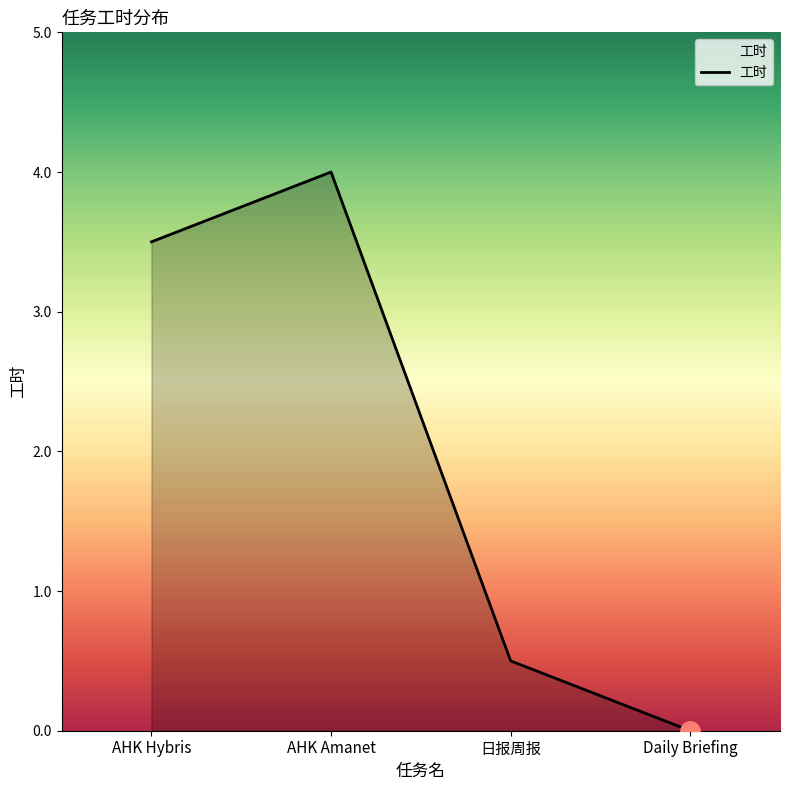

What position from the left is AHK Hybris?

1